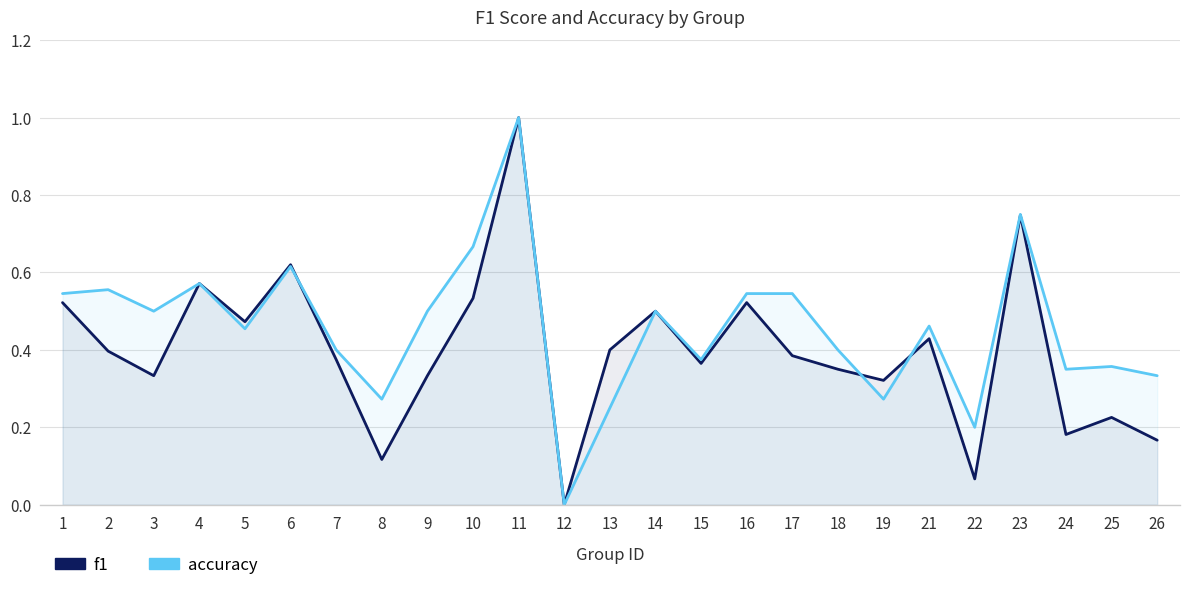

At how many categories does at least one series exceed 0?

24